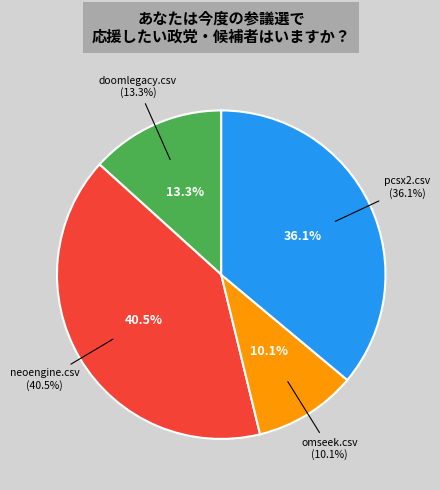

Is the sum of pcsx2.csv and omseek.csv greater than half?

No